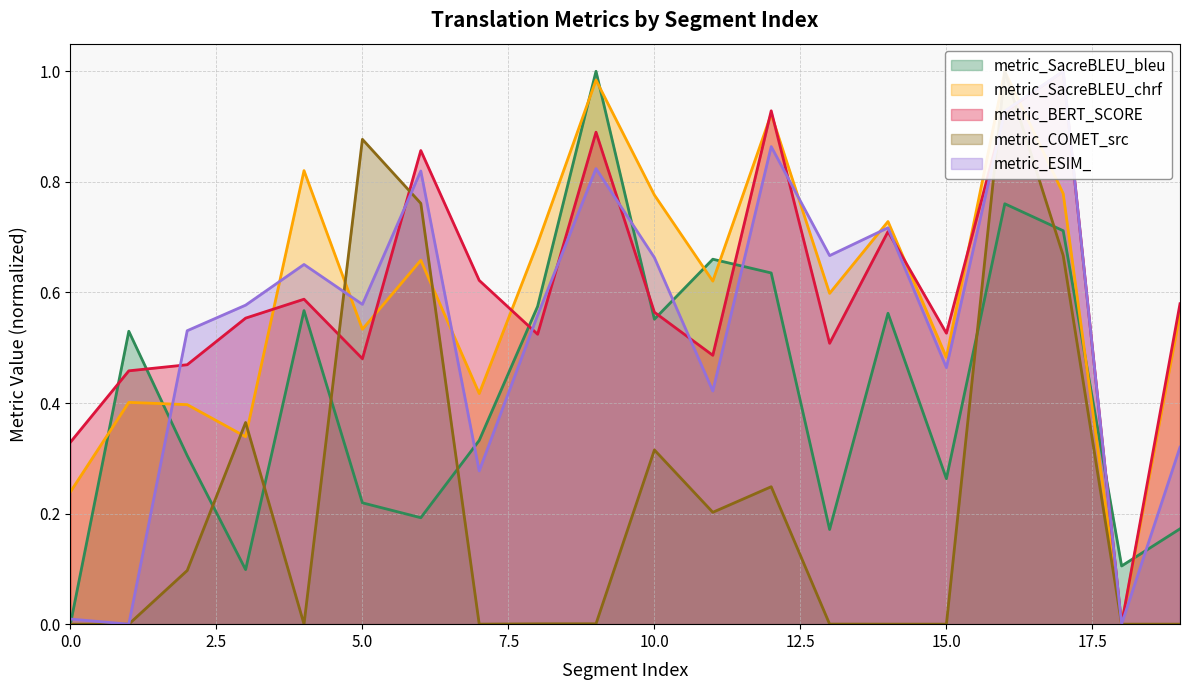

How many lines are shown in the chart?

5